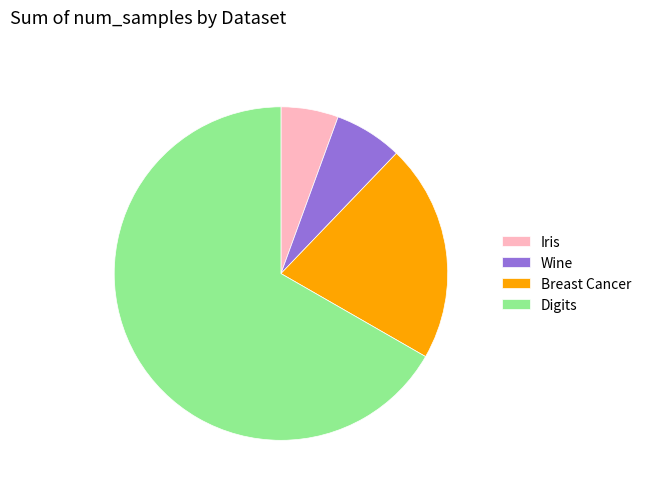

True or false: Wine accounts for 14% of the total.

False